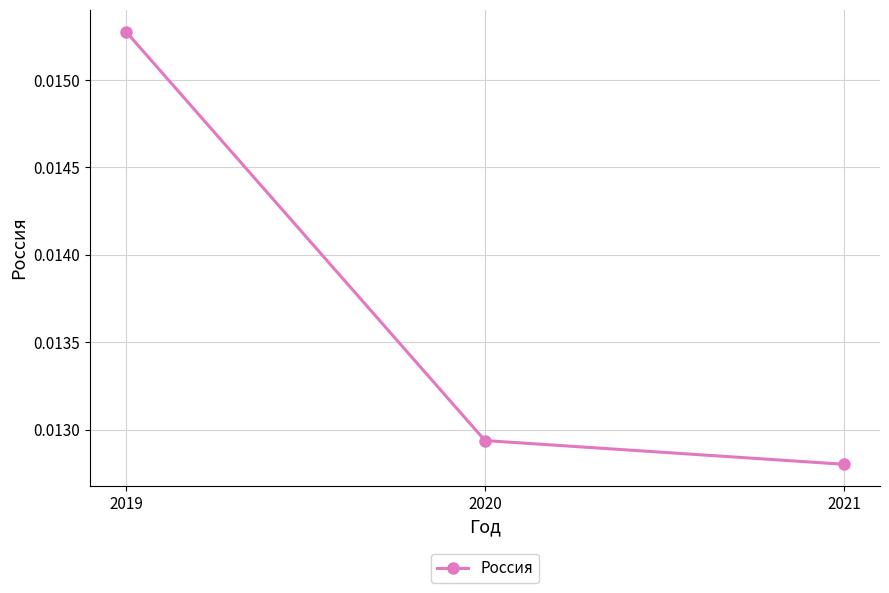

Rank the categories by value from highest to lowest.

2019, 2020, 2021